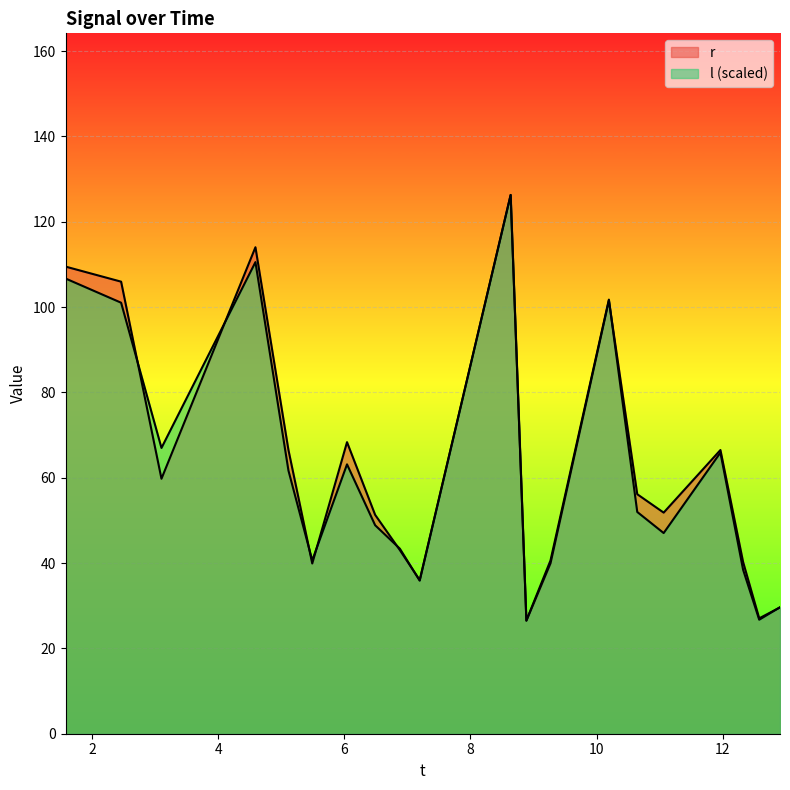

Where is the first local minimum for r?

3.097354